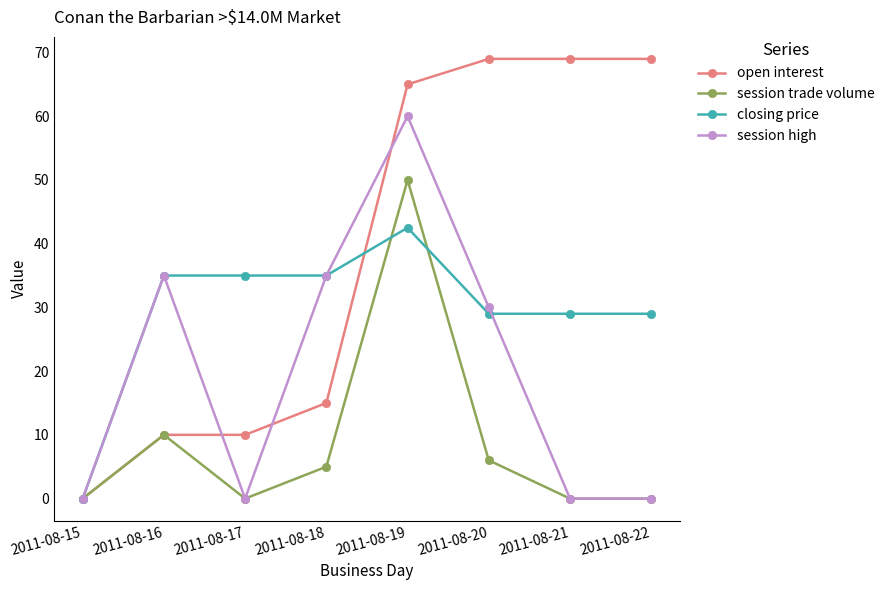

Reading left to right, extract all data points from this chart.

open interest: 0.0	10.0	10.0	15.0	65.0	69.0	69.0	69.0
session trade volume: 0.0	10.0	0.0	5.0	50.0	6.0	0.0	0.0
closing price: 0.0	35.0	35.0	35.0	42.5	29.0	29.0	29.0
session high: 0.0	35.0	0.0	35.0	60.0	30.0	0.0	0.0